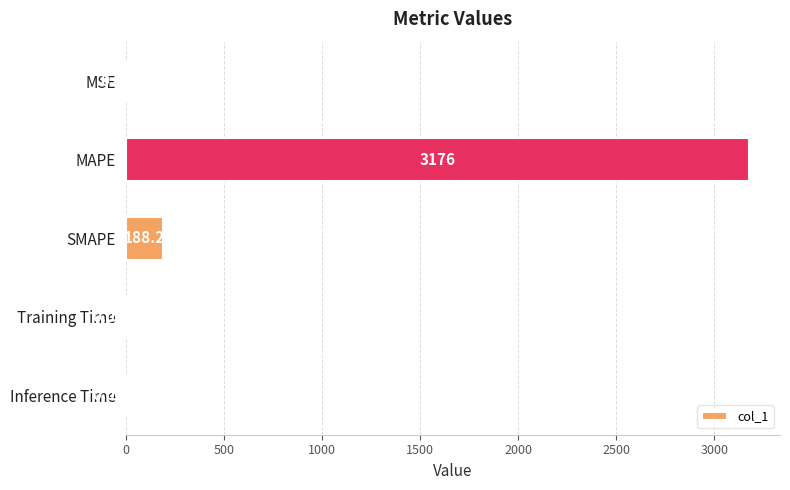

Which label corresponds to the largest value in the chart?

MAPE